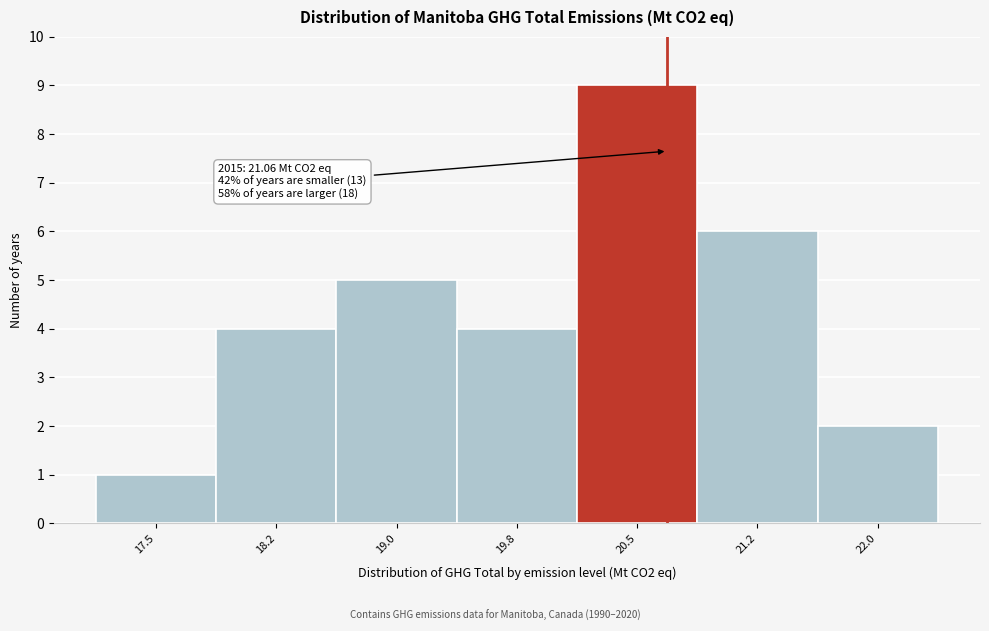

Reading right to left, what are all the values shown in this chart?

2	6	9	4	5	4	1